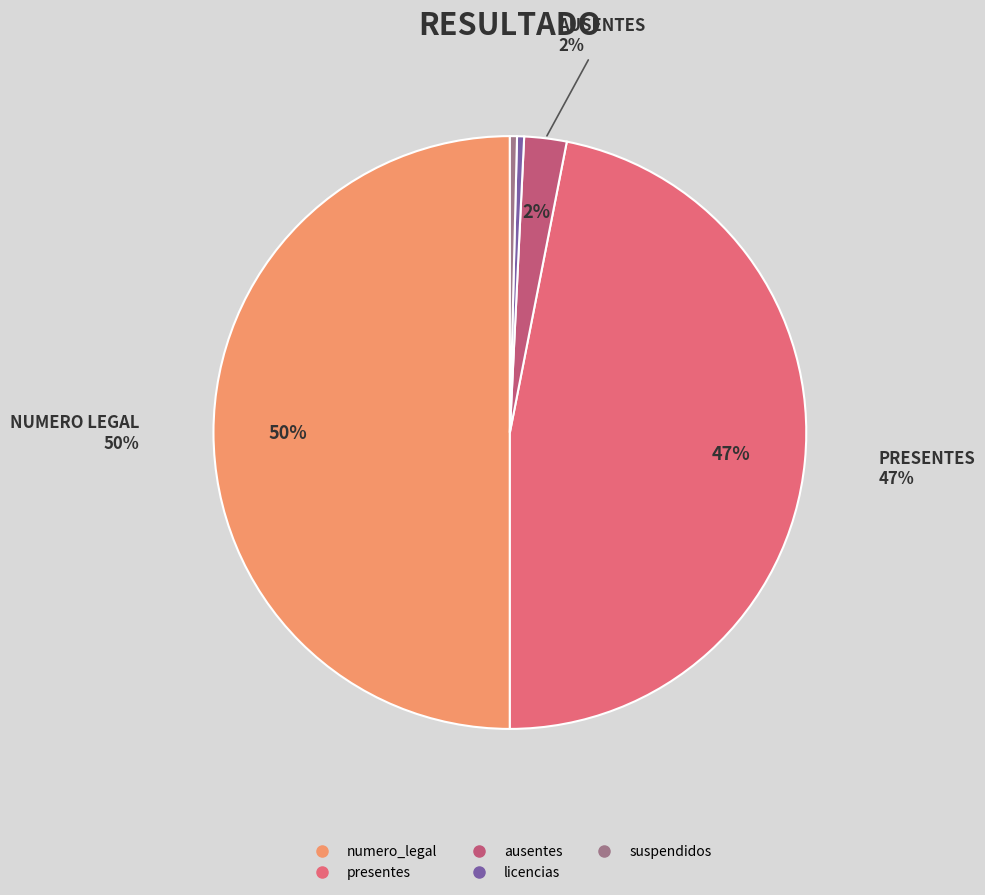

True or false: suspendidos accounts for 0% of the total.

True